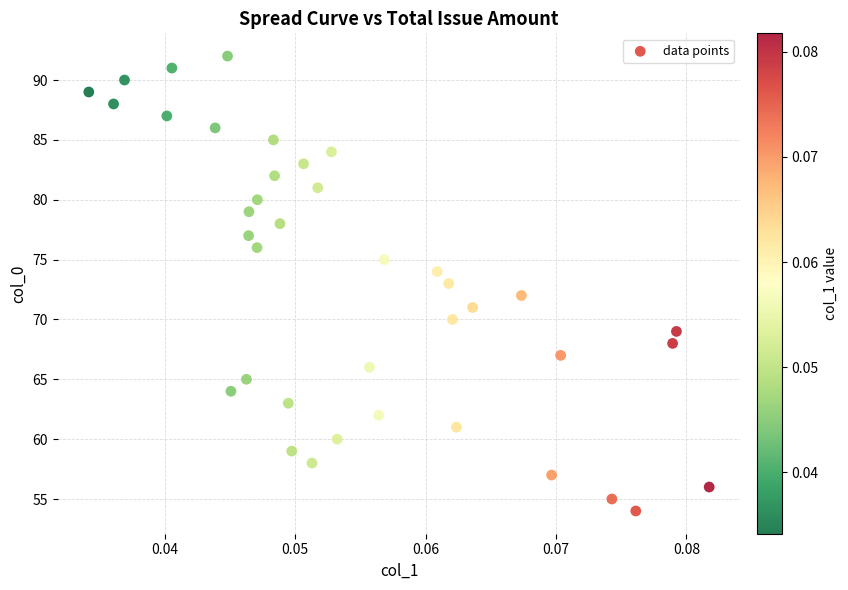

What is the range of Y values (max minus min)?

38